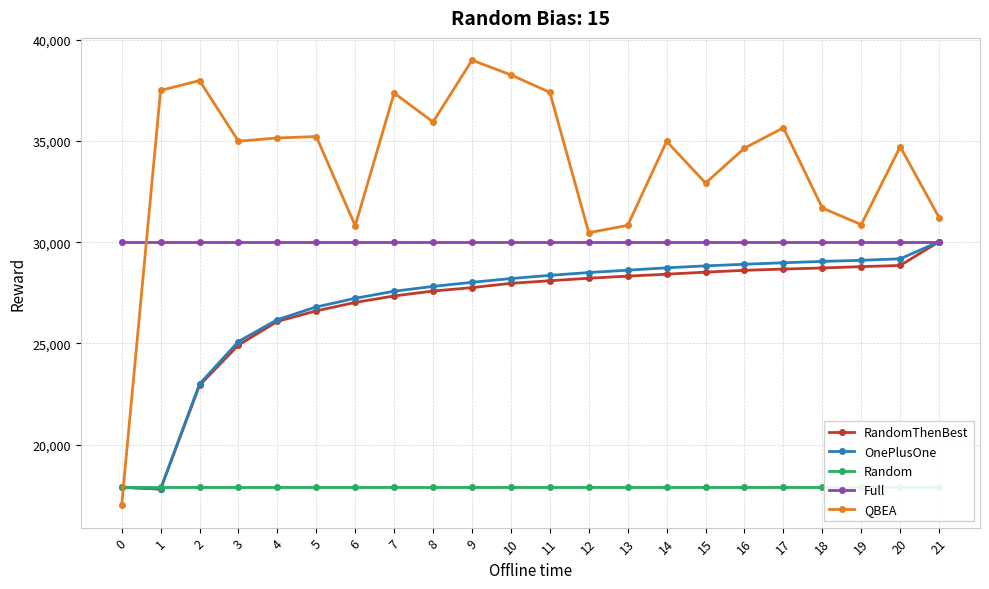

What is the sum of the RandomThenBest values at 1 and 8?

45396.9